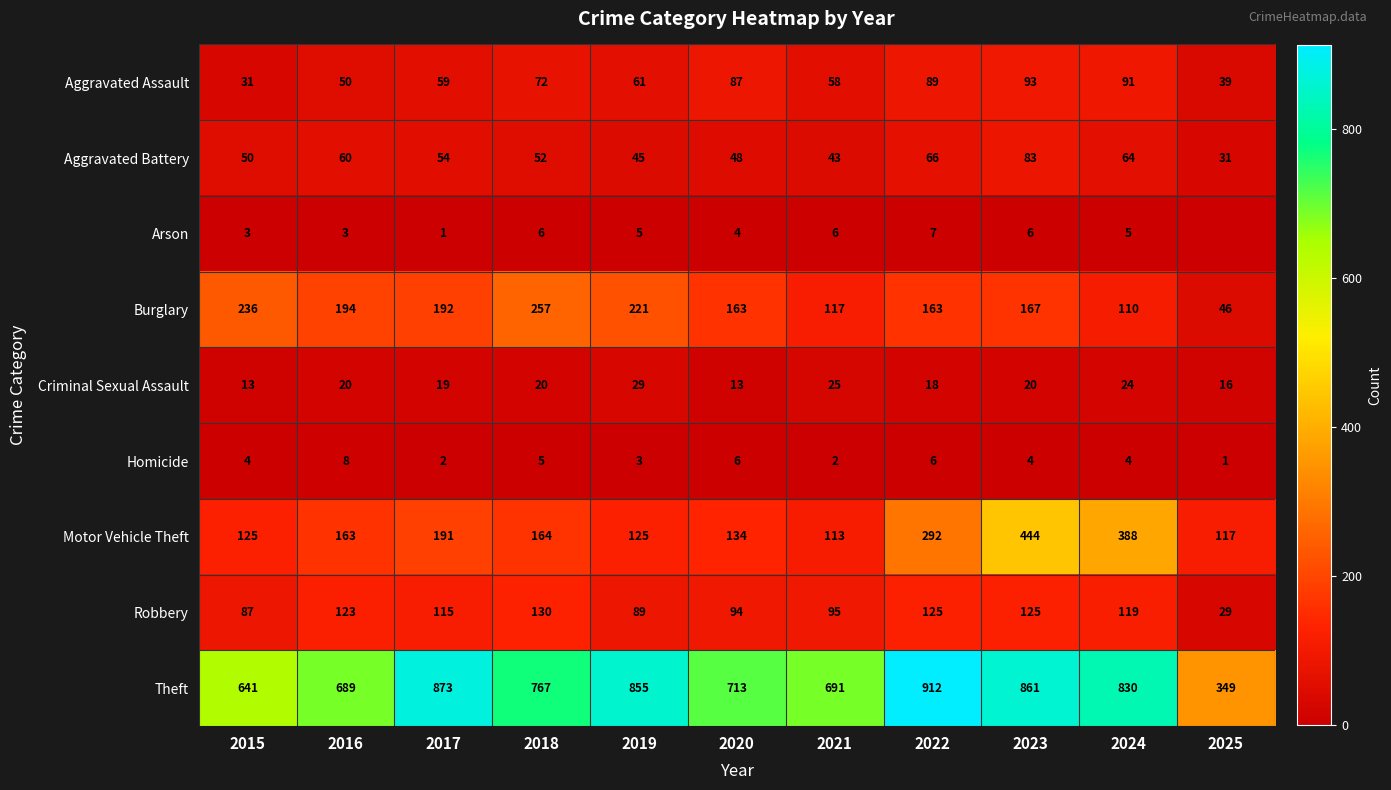

The Aggravated Assault series shows 92 at 2017. True or false?

False